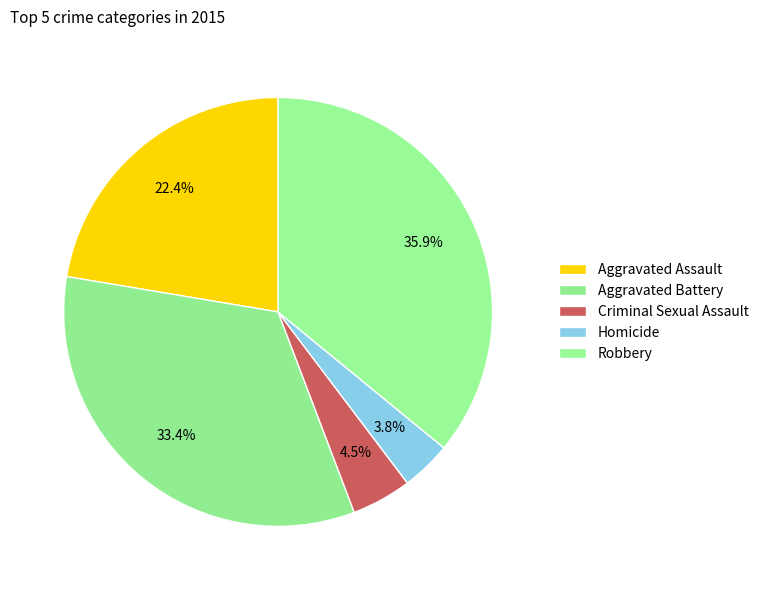

Does Aggravated Assault account for over 50% of the chart?

No